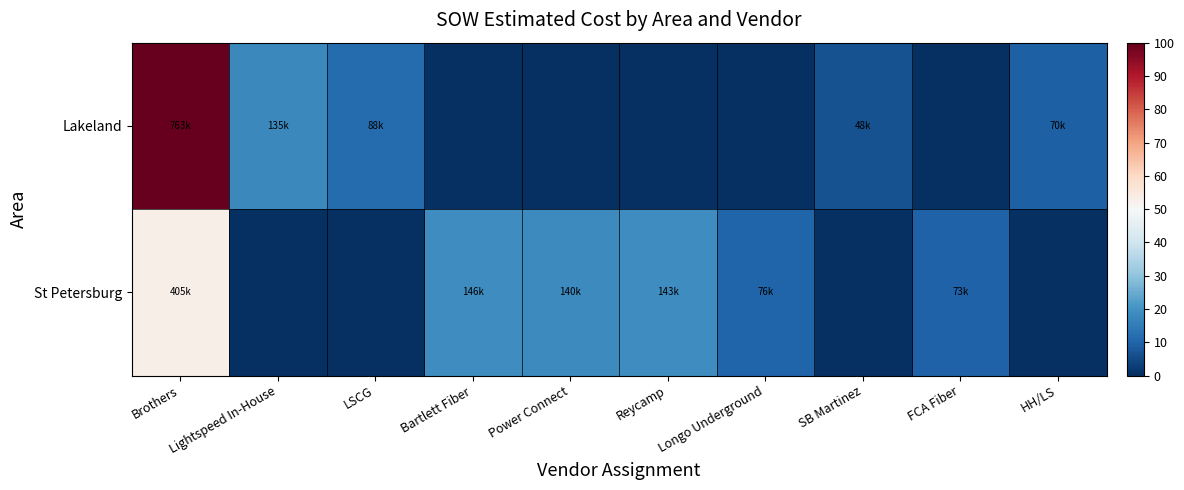

Which category has the highest value across all series?

Brothers